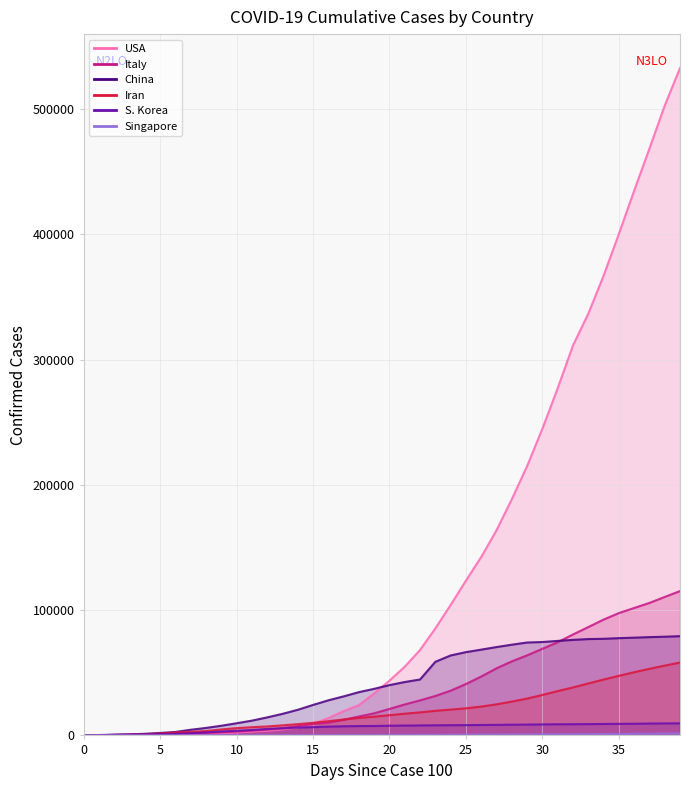

What is the difference between the second highest and second lowest values in the Singapore series?

1375